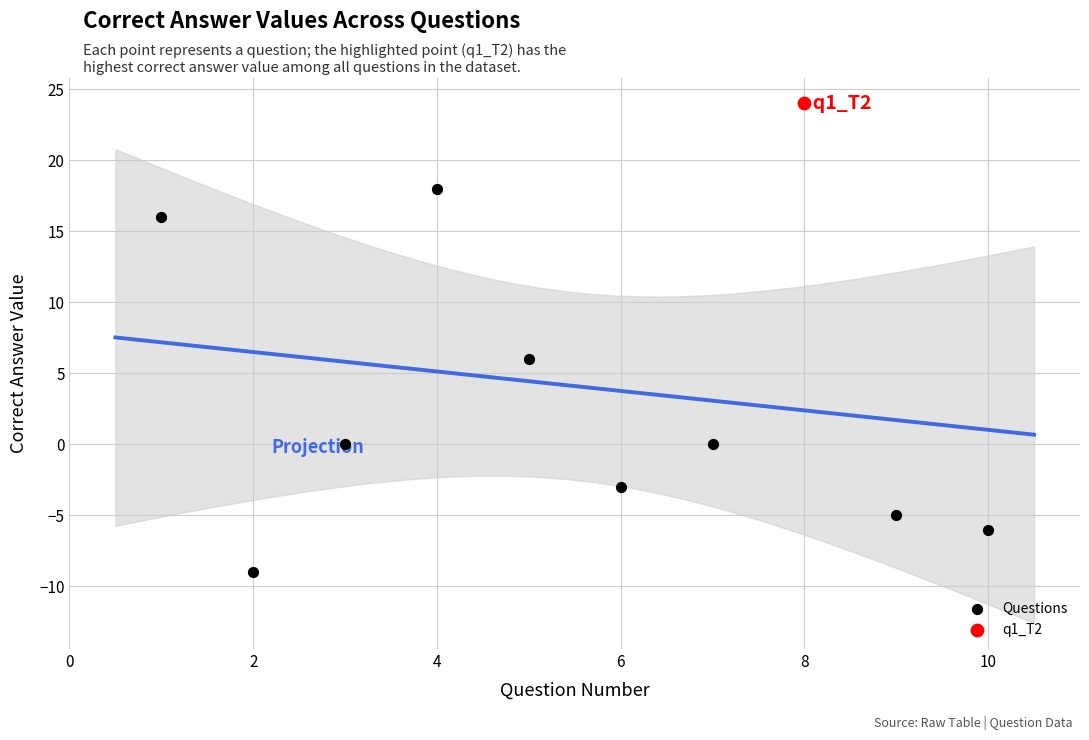

What are all the series names shown in the legend?

Questions, q1_T2